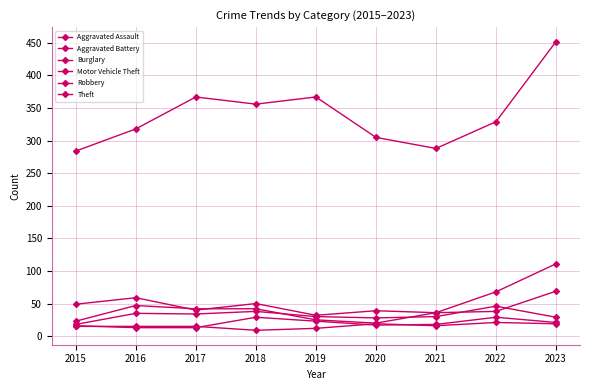

Where is Robbery nearest to the value 32?

2017